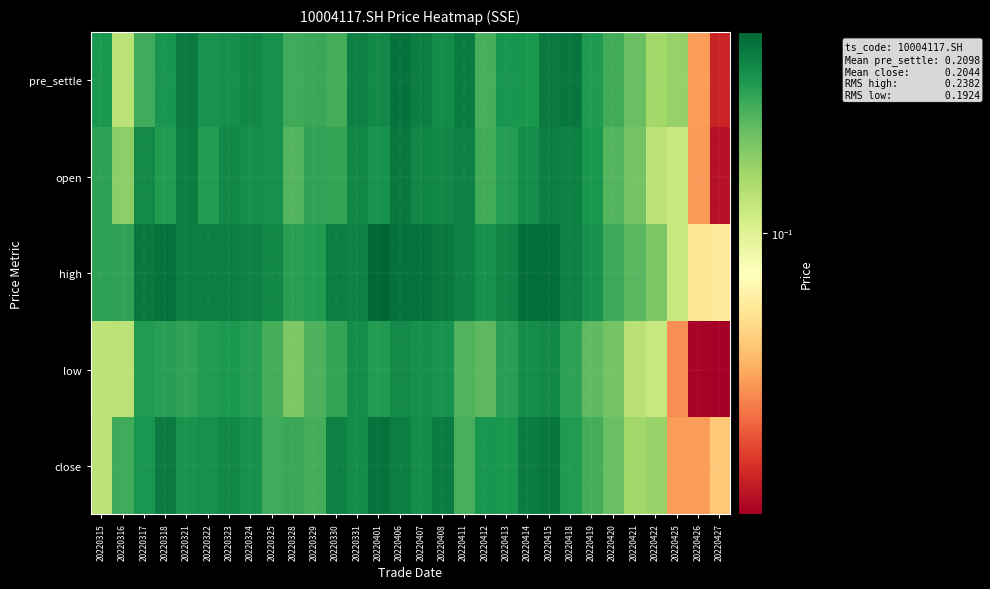

At which category is the sum across all series the highest?

20220415